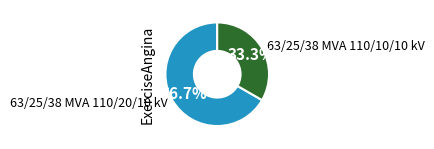

To the nearest percent, what portion does 63/25/38 MVA 110/20/10 kV represent?

67%